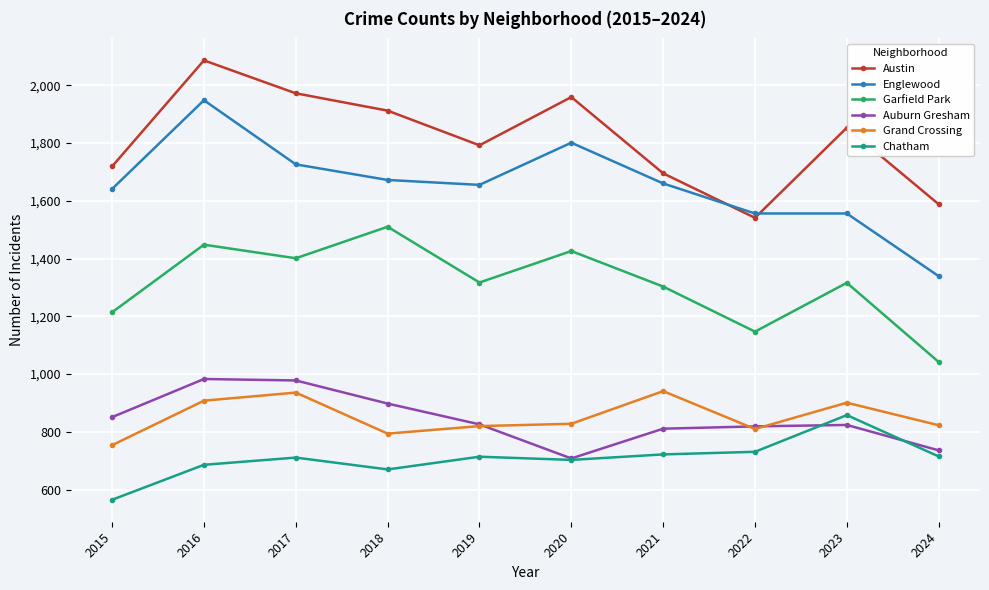

How many lines are shown in the chart?

6